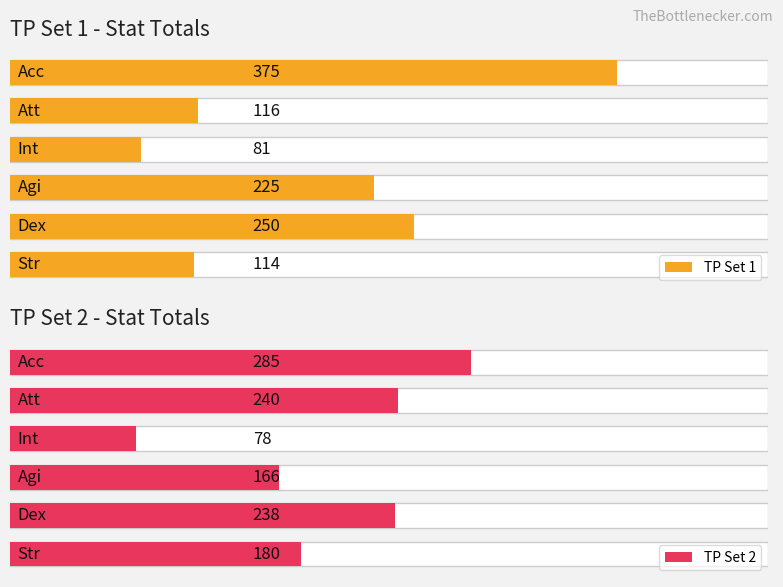

Rank the series at 0 from lowest to highest value.

TP Set 1, TP Set 2